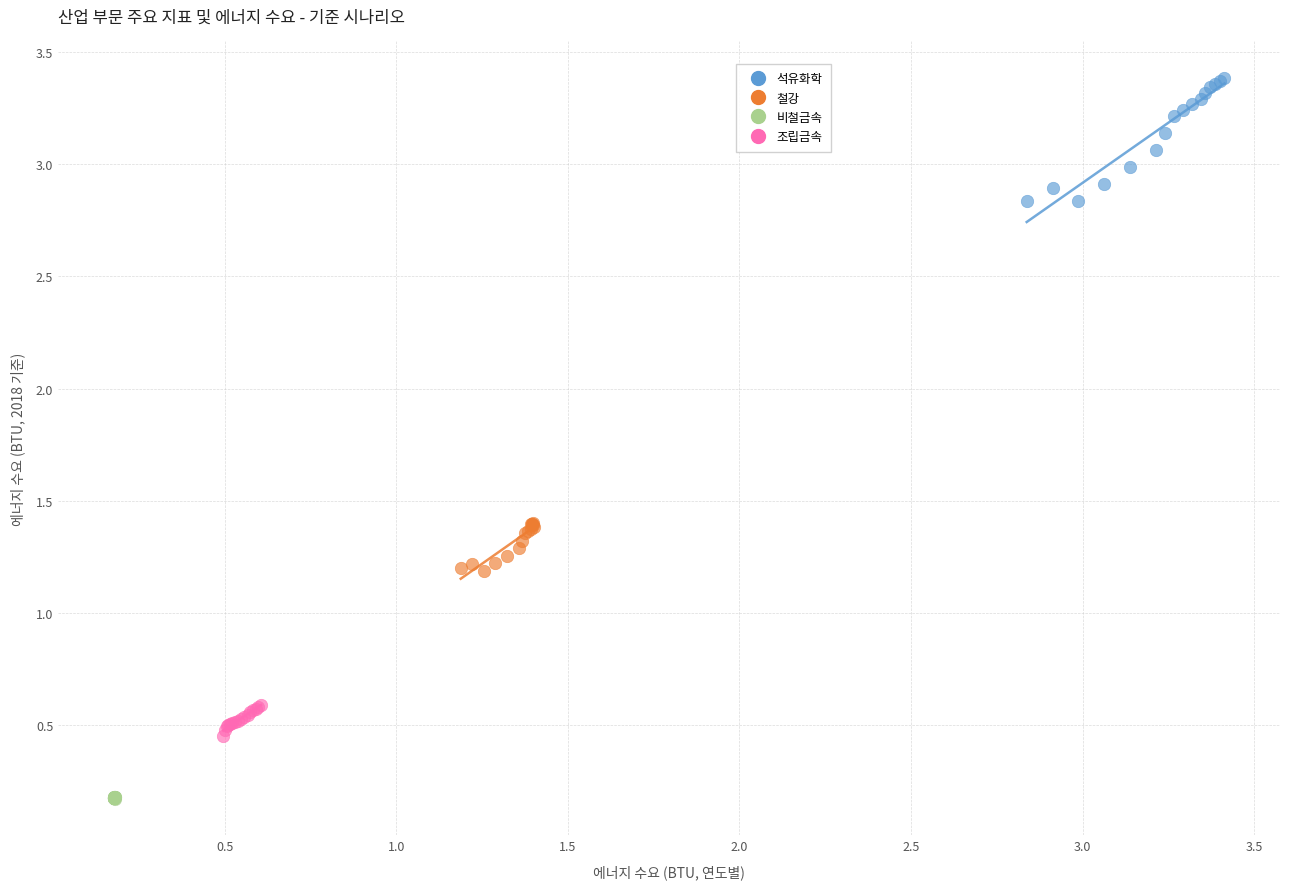

Which series reaches the minimum Y coordinate?

비철금속